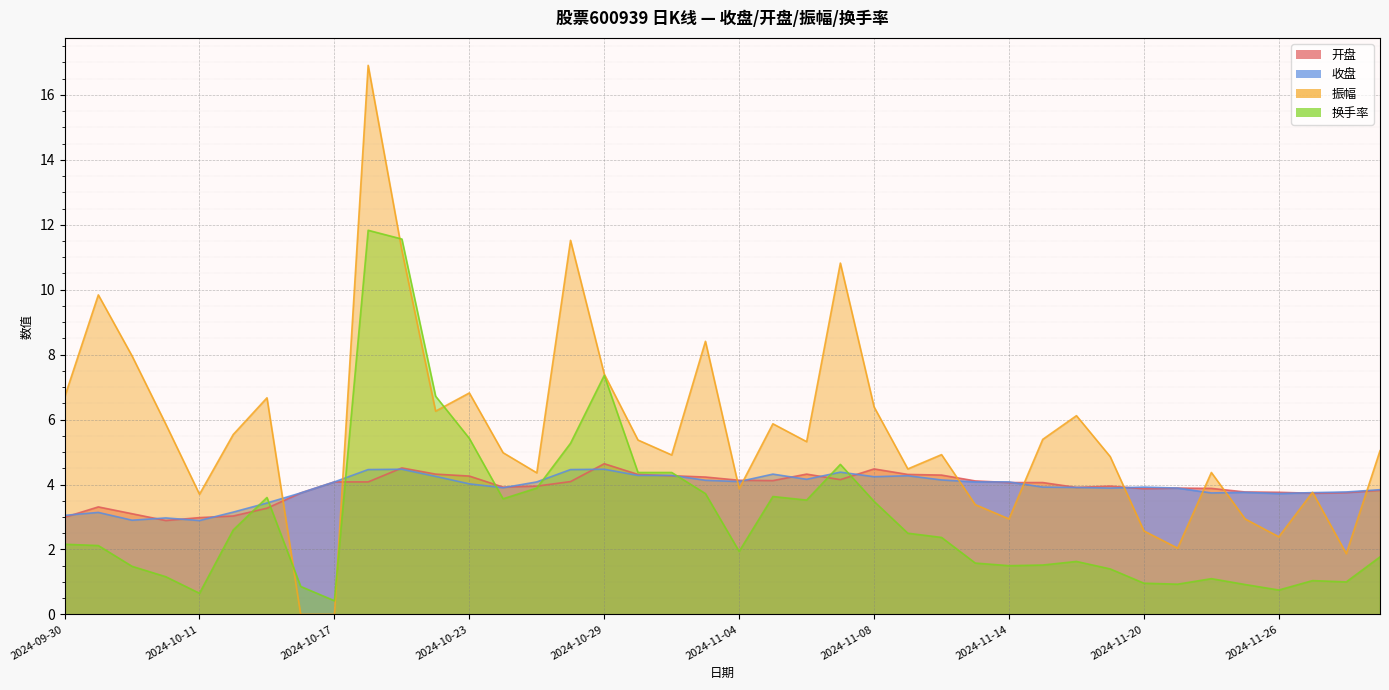

Is it true that 开盘 equals 4.6 at 2024-09-30?

False